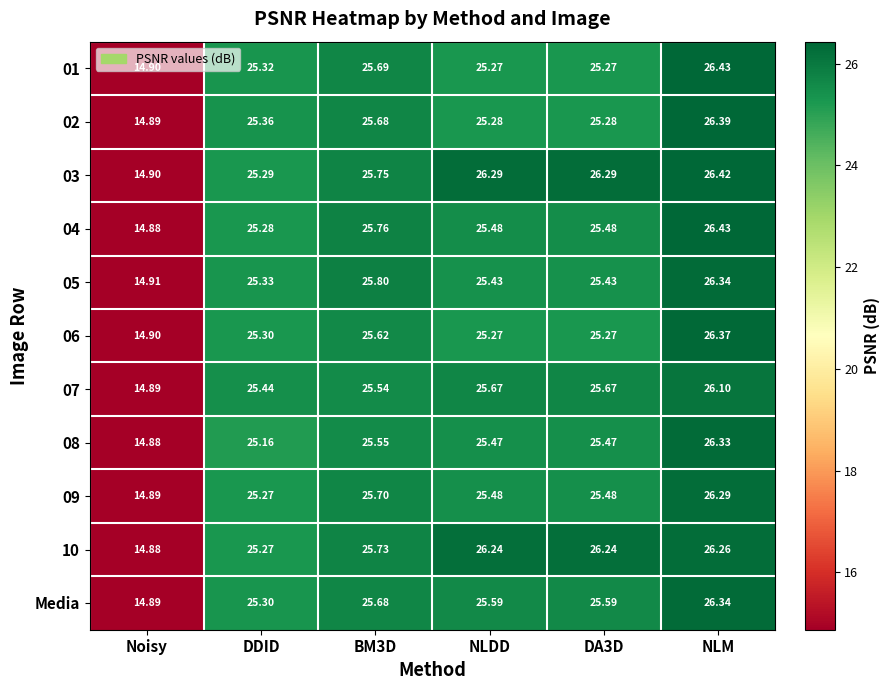

Count the number of data series in this chart.

11